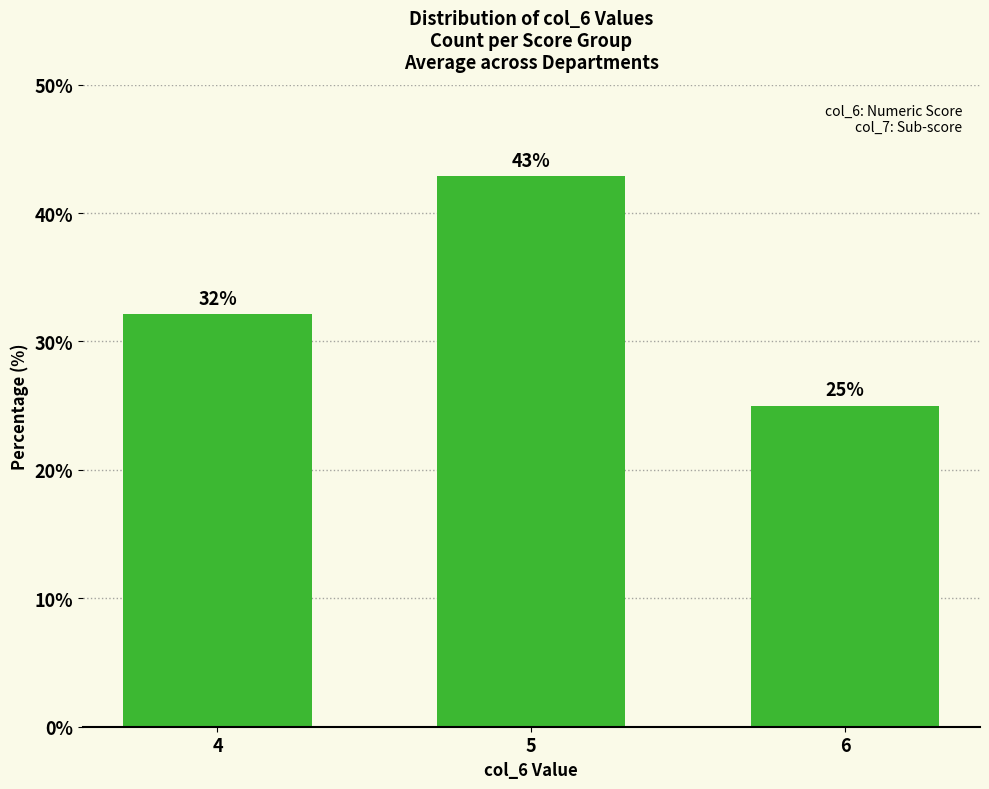

Rank the categories by value from highest to lowest.

5, 4, 6